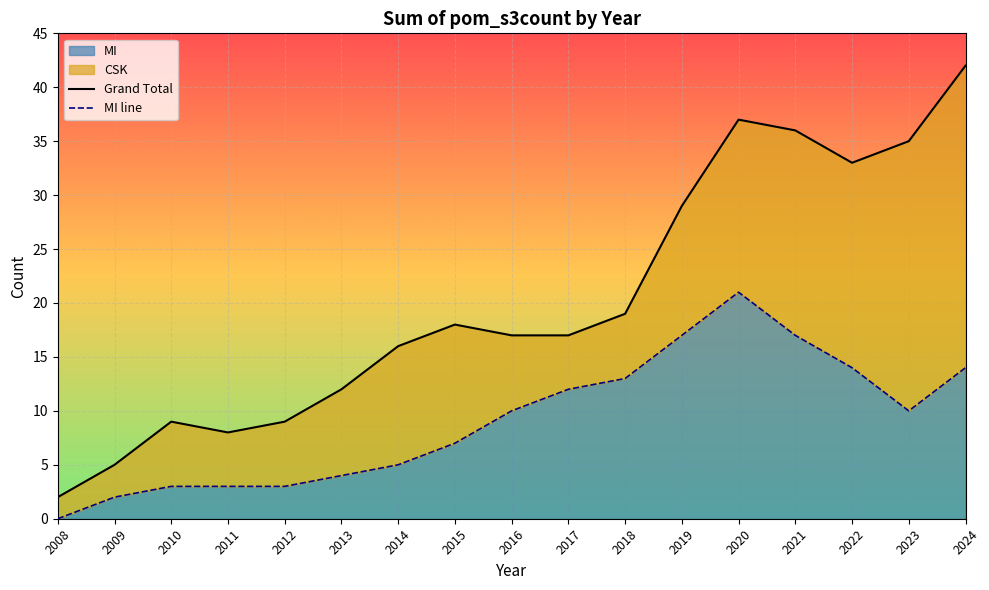

Which has a higher value, 2010 or 2011?

2010